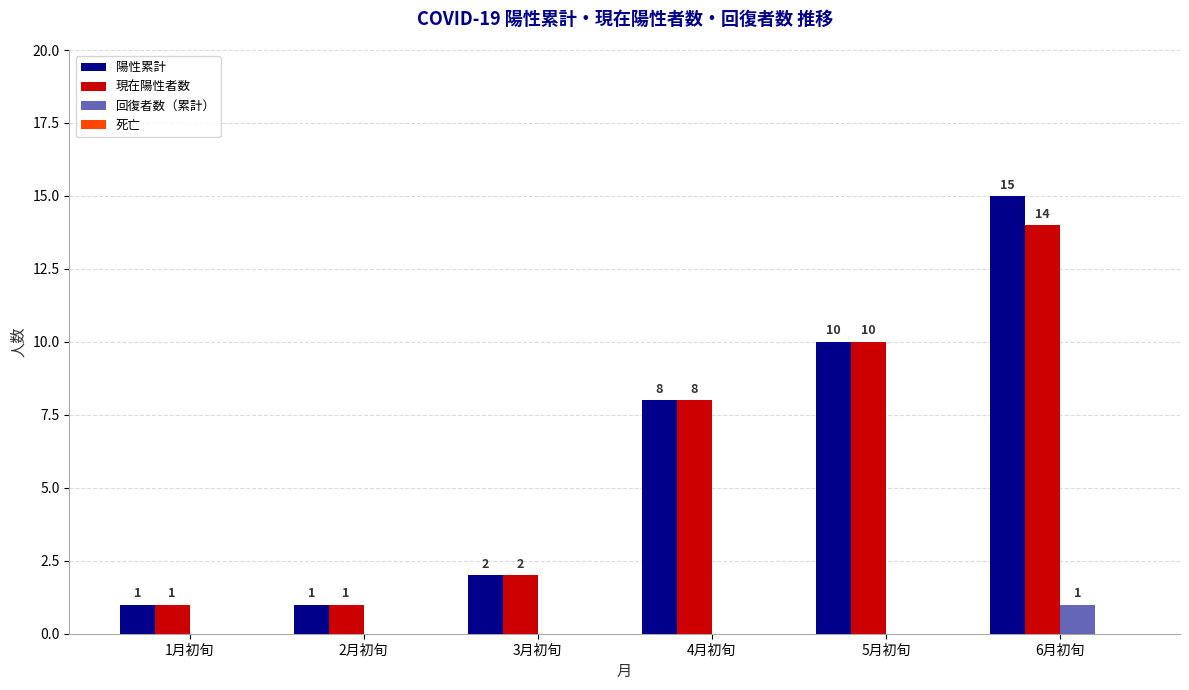

What is the maximum value for 陽性累計?

15